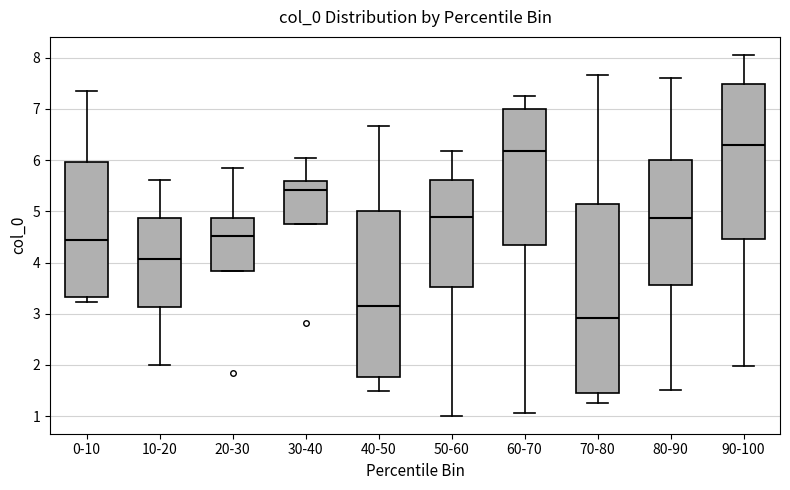

Reading left to right, transcribe this box plot: for each box, give where its median line is, the range the box spans, and where its two whiskers end, as read against the y-axis. The values are not printed on the chart, so give them approximately, as read against the axis.

0-10: median 4.4, box 3.3 to 6.0, whiskers 3.2 to 7.4
10-20: median 4.1, box 3.1 to 4.9, whiskers 2.0 to 5.6
20-30: median 4.5, box 3.8 to 4.9, whiskers 3.8 to 5.8
30-40: median 5.4, box 4.8 to 5.6, whiskers 4.8 to 6.0
40-50: median 3.2, box 1.8 to 5.0, whiskers 1.5 to 6.7
50-60: median 4.9, box 3.5 to 5.6, whiskers 1.0 to 6.2
60-70: median 6.2, box 4.3 to 7.0, whiskers 1.1 to 7.3
70-80: median 2.9, box 1.5 to 5.1, whiskers 1.3 to 7.7
80-90: median 4.9, box 3.6 to 6.0, whiskers 1.5 to 7.6
90-100: median 6.3, box 4.5 to 7.5, whiskers 2.0 to 8.1